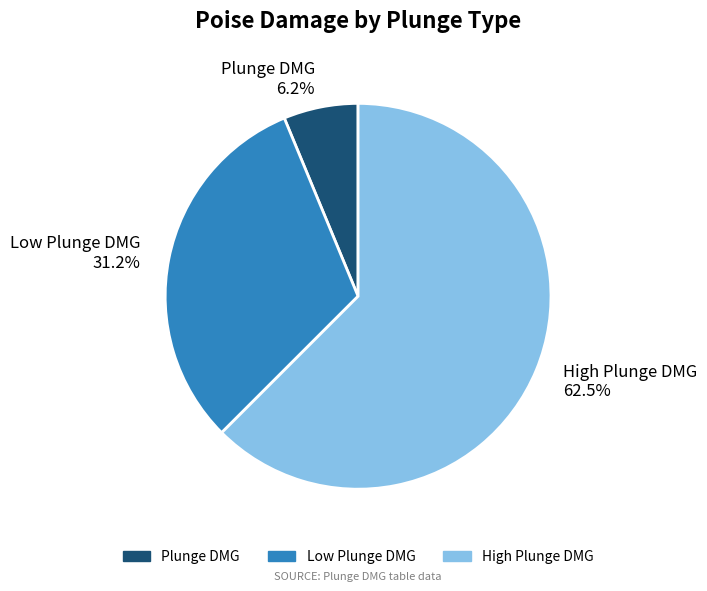

Is it true that High Plunge DMG is 52% of the pie?

False